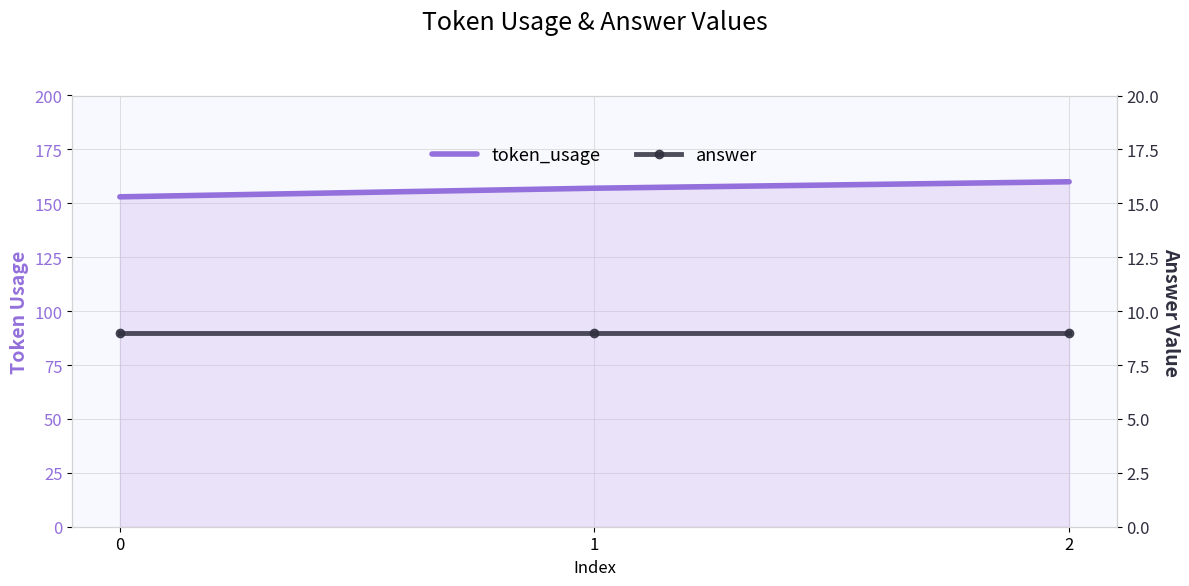

What is the average value of the token_usage series?

157